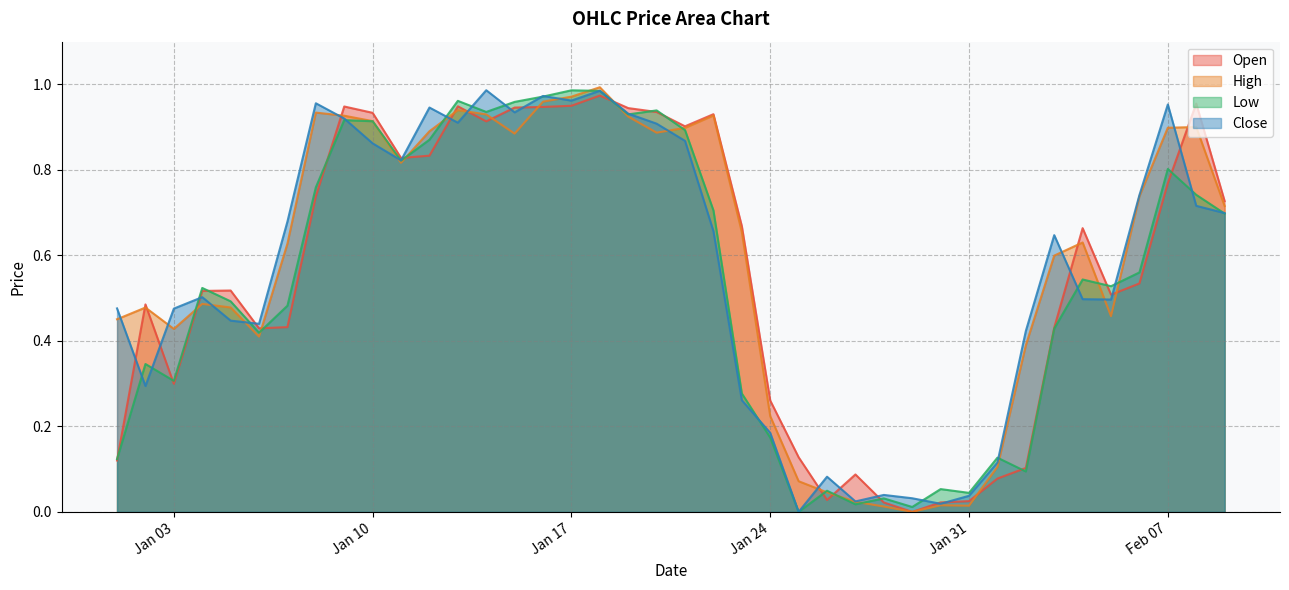

In High, how many points are higher than both neighbors (excluding endpoints)?

9